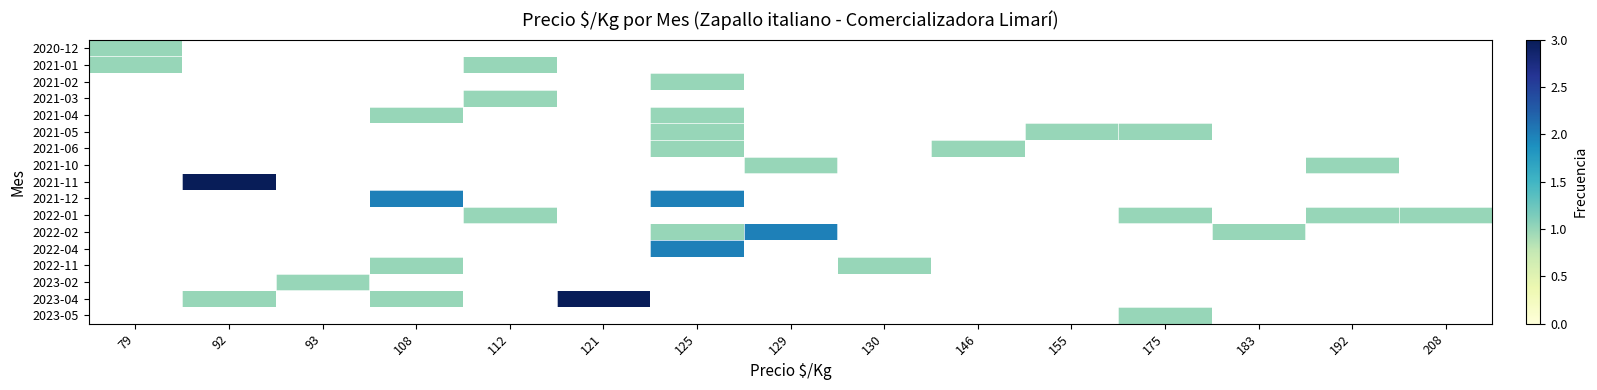

At how many categories does at least one series exceed 2?

2